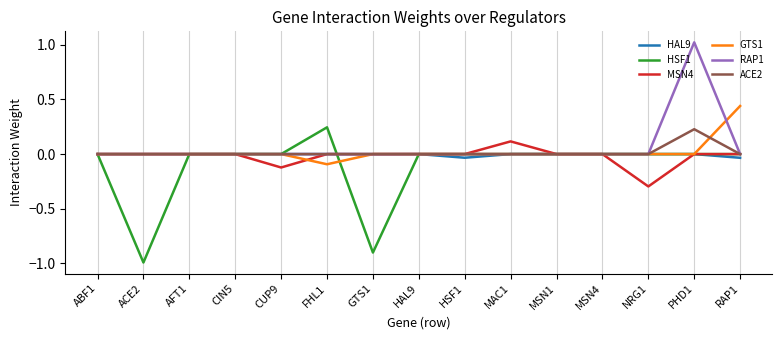

Between HAL9 and PHD1, which series saw the biggest shift?

RAP1